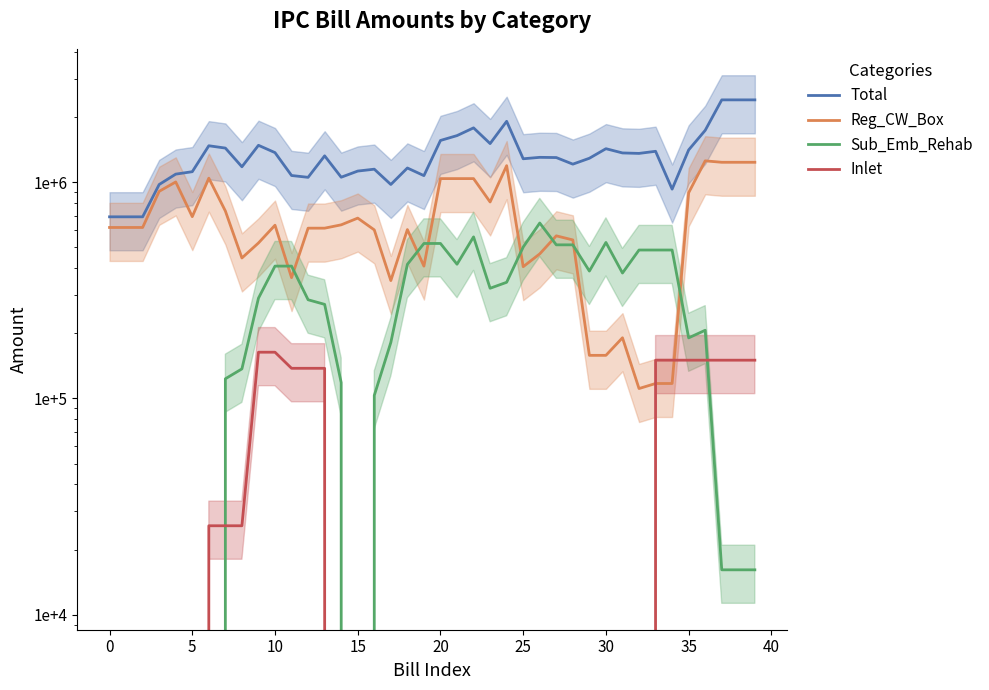

True or false: Total and Sub_Emb_Rehab cross at least once.

False